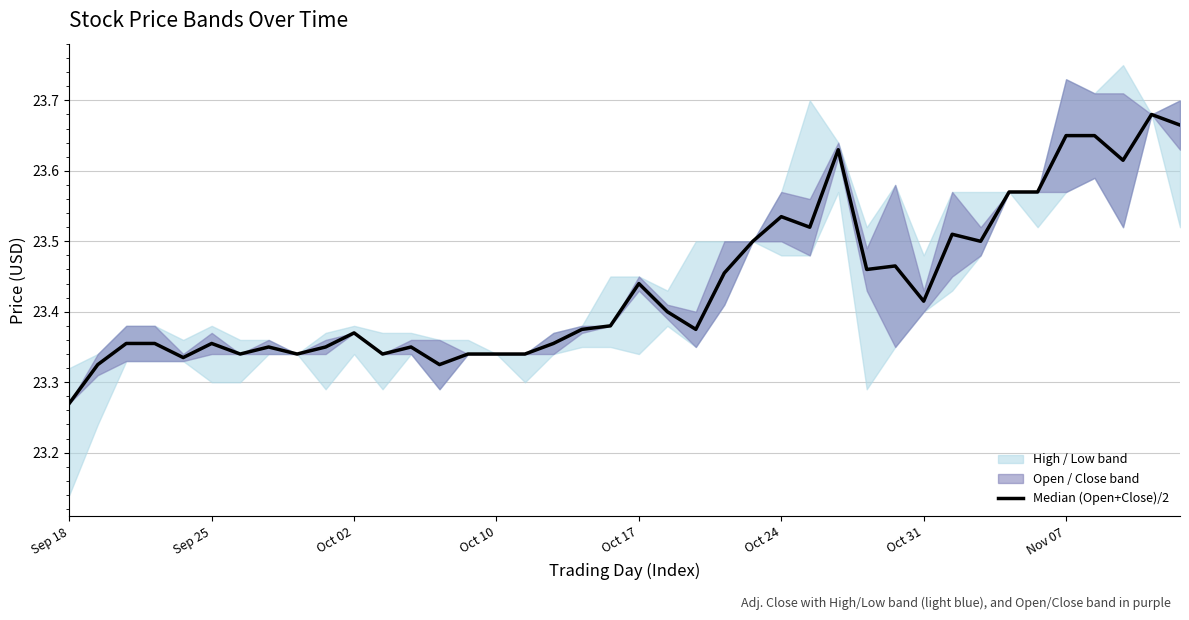

What is the label of the 6th point from the right?

34